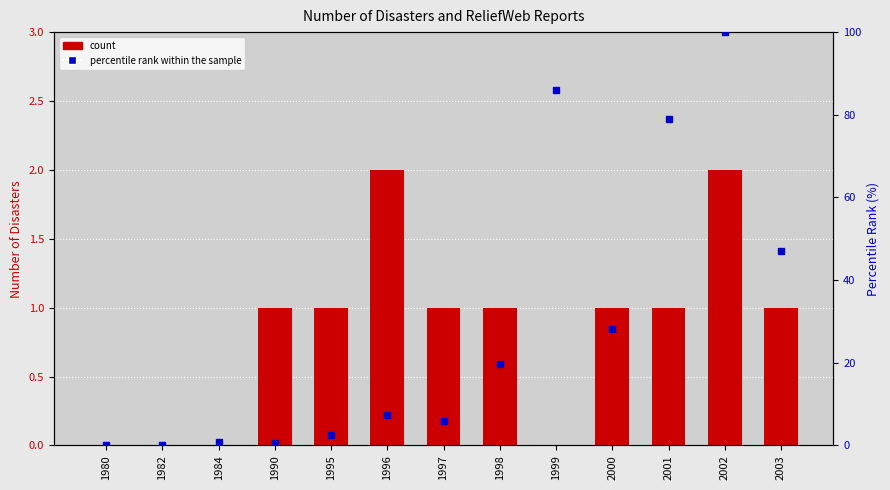

What is the sum of the count values at 1999 and 1996?

2.0